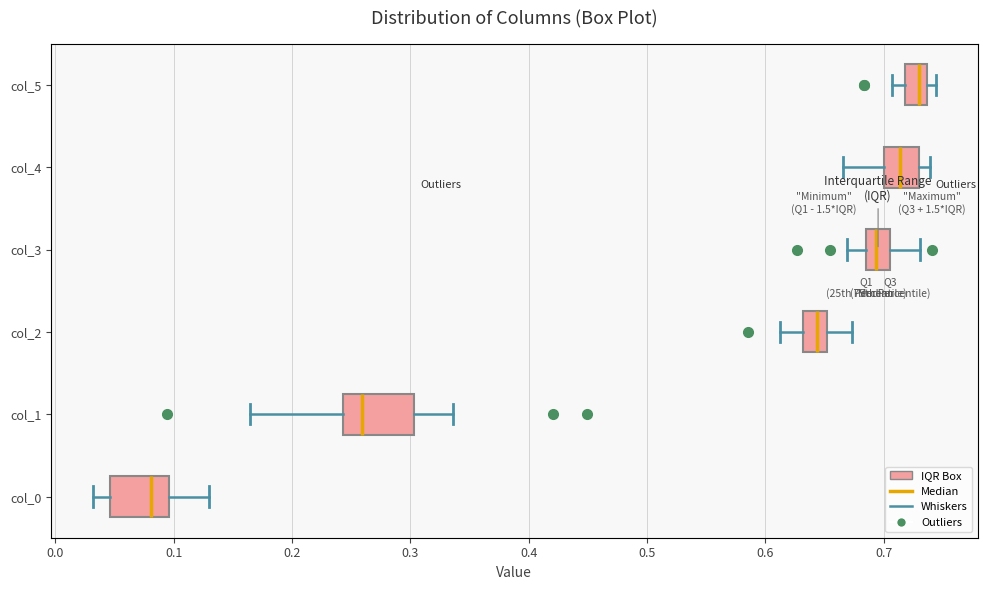

Reading bottom to top, read every box against the x-axis: the position of its median line, the range the box covers, and the ends of its whiskers. The values are not printed on the chart, so give them approximately, as read against the axis.

col_0: median 0.08, box 0.05 to 0.10, whiskers 0.03 to 0.13
col_1: median 0.26, box 0.24 to 0.30, whiskers 0.16 to 0.34
col_2: median 0.64, box 0.63 to 0.65, whiskers 0.61 to 0.67
col_3: median 0.69 (inside the box), box 0.69 to 0.71, whiskers 0.67 to 0.73
col_4: median 0.71, box 0.70 to 0.73, whiskers 0.67 to 0.74
col_5: median 0.73, box 0.72 to 0.74, whiskers 0.71 to 0.74 (just right of the box's right edge)